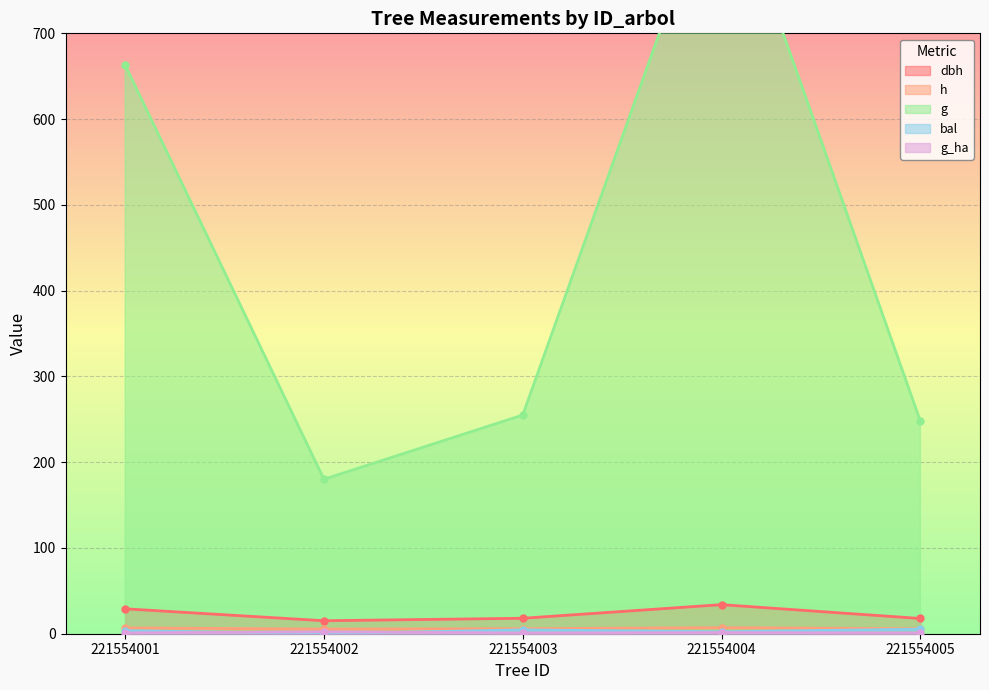

Between which two adjacent categories do g_ha and bal first intersect?

221554001 and 221554002